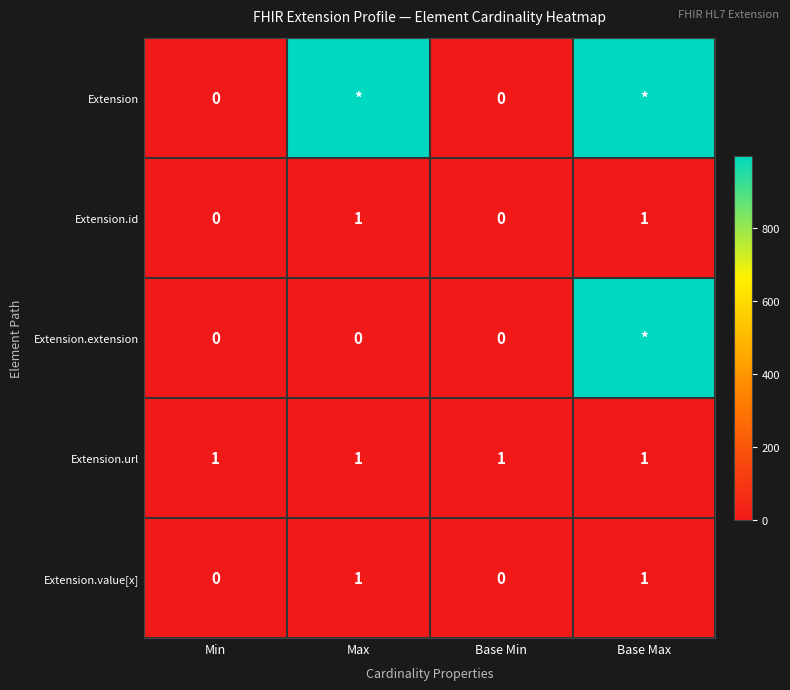

Is the value of Extension.value[x] at Max greater than the value of Extension at Min?

Yes